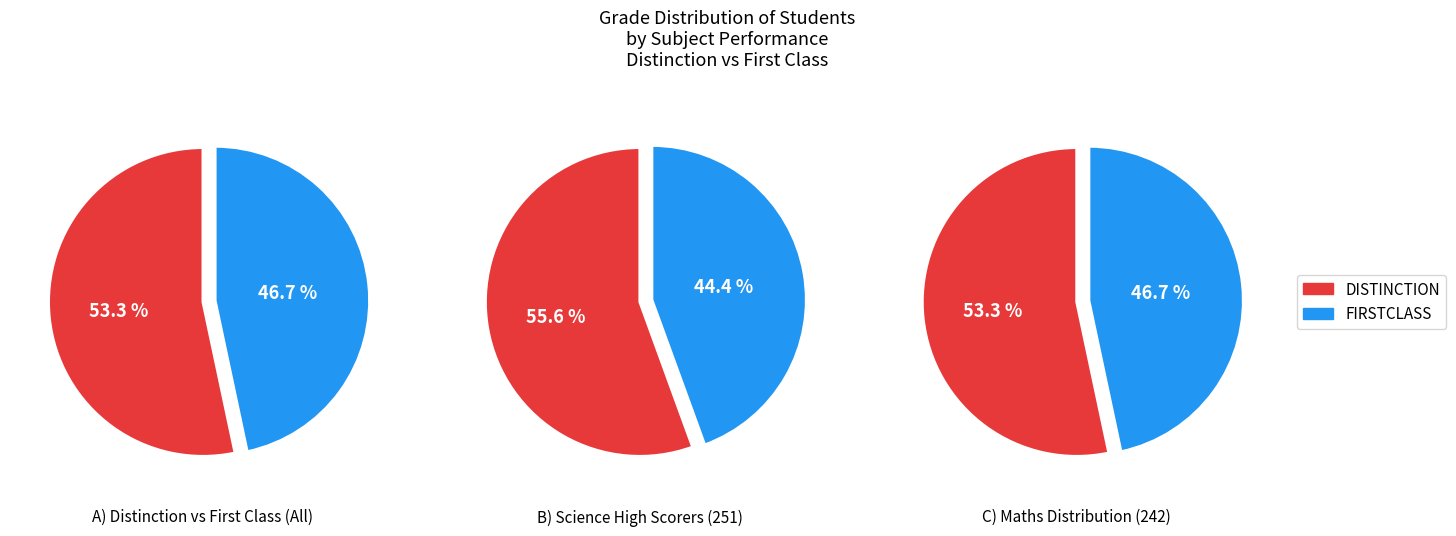

Which slice is the smallest?

FIRSTCLASS